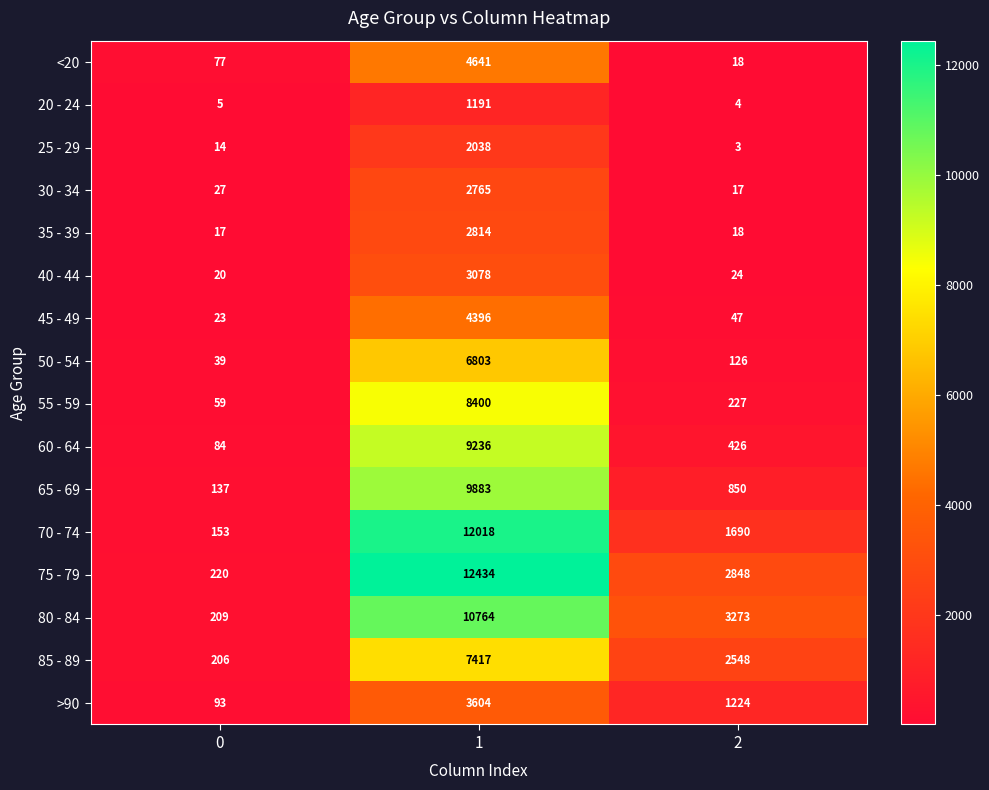

What is the approximate value of 65 - 69 at 2, to the nearest 50?

850